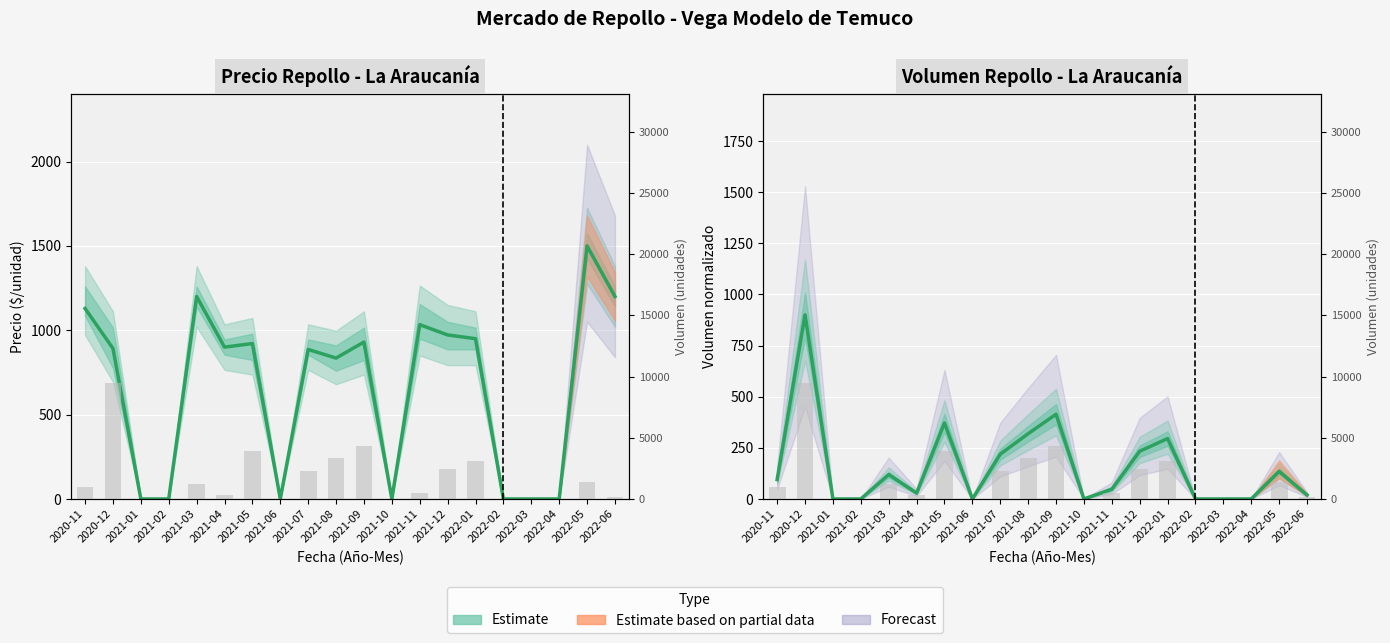

Rank the categories by Volumen (norm.) value from lowest to highest.

2021-01, 2021-02, 2021-06, 2021-10, 2022-02, 2022-03, 2022-04, 2022-06, 2021-04, 2021-11, 2020-11, 2021-03, 2022-05, 2021-07, 2021-12, 2022-01, 2021-08, 2021-05, 2021-09, 2020-12